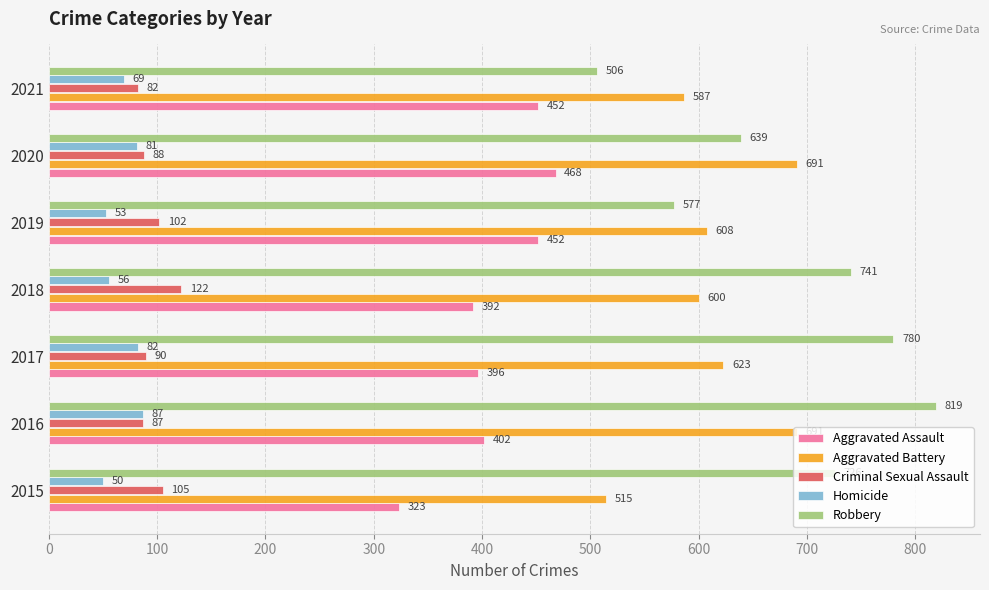

At which category is the sum across all series the highest?

2016